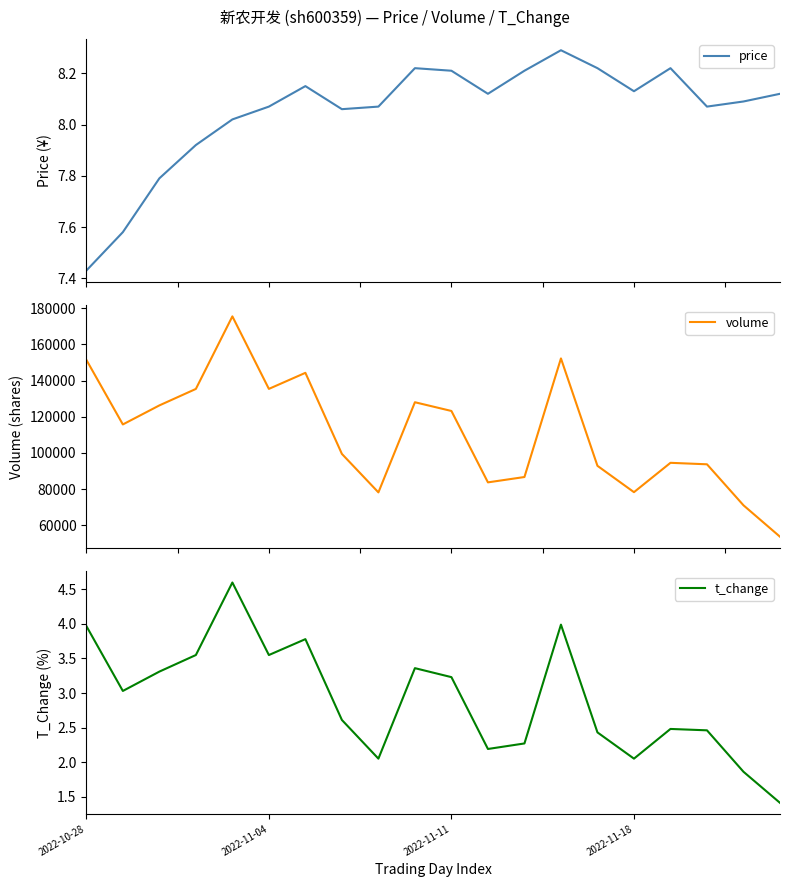

What is the lowest value of the volume series?

53666